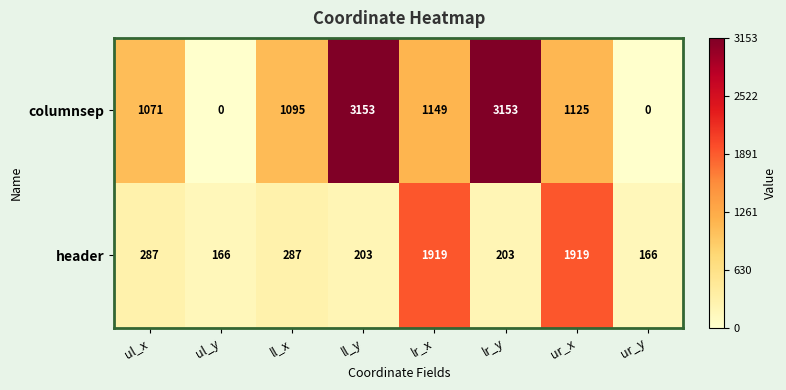

Where does the columnsep series first go above 1125?

ll_y